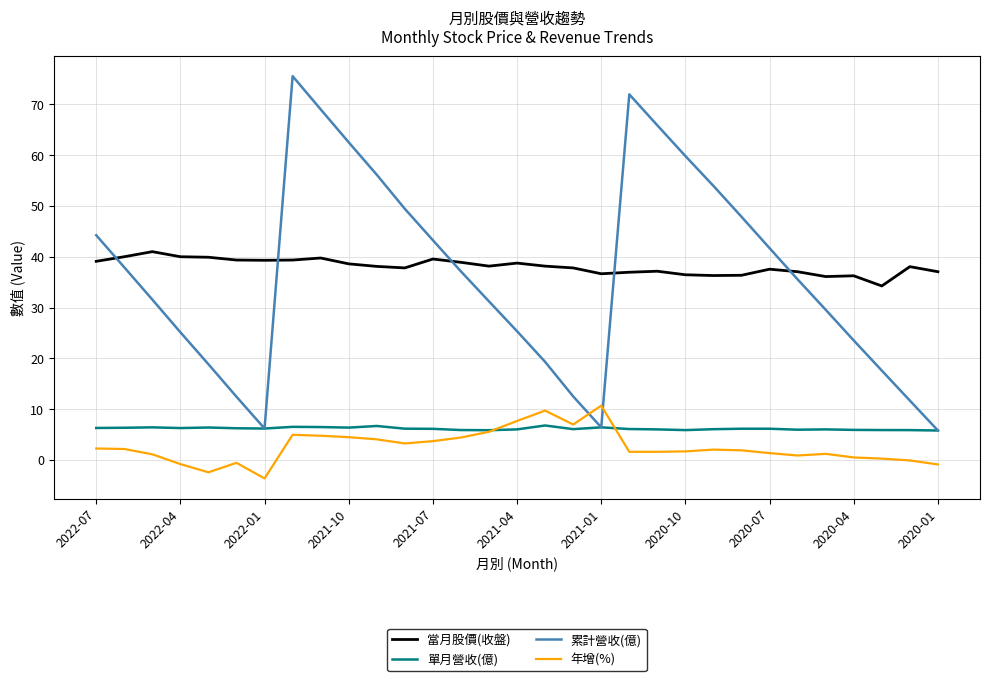

Which series has the largest range (max minus min)?

累計營收(億)